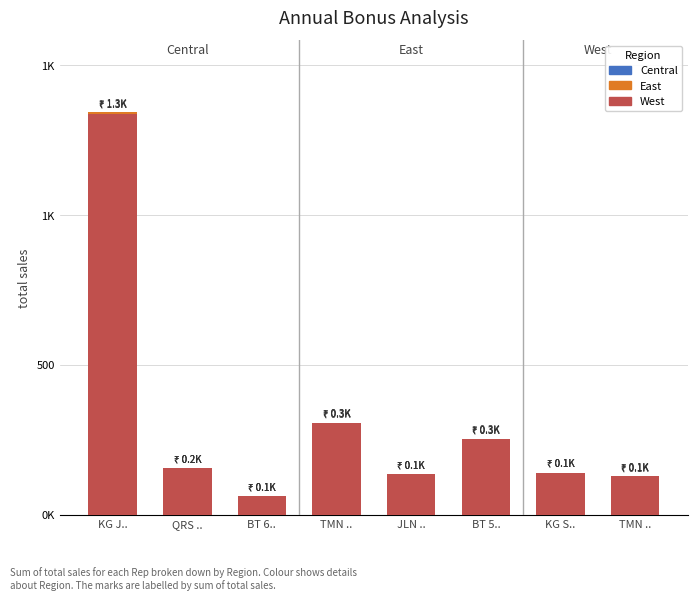

What are all the series names shown in the legend?

Central, East, West